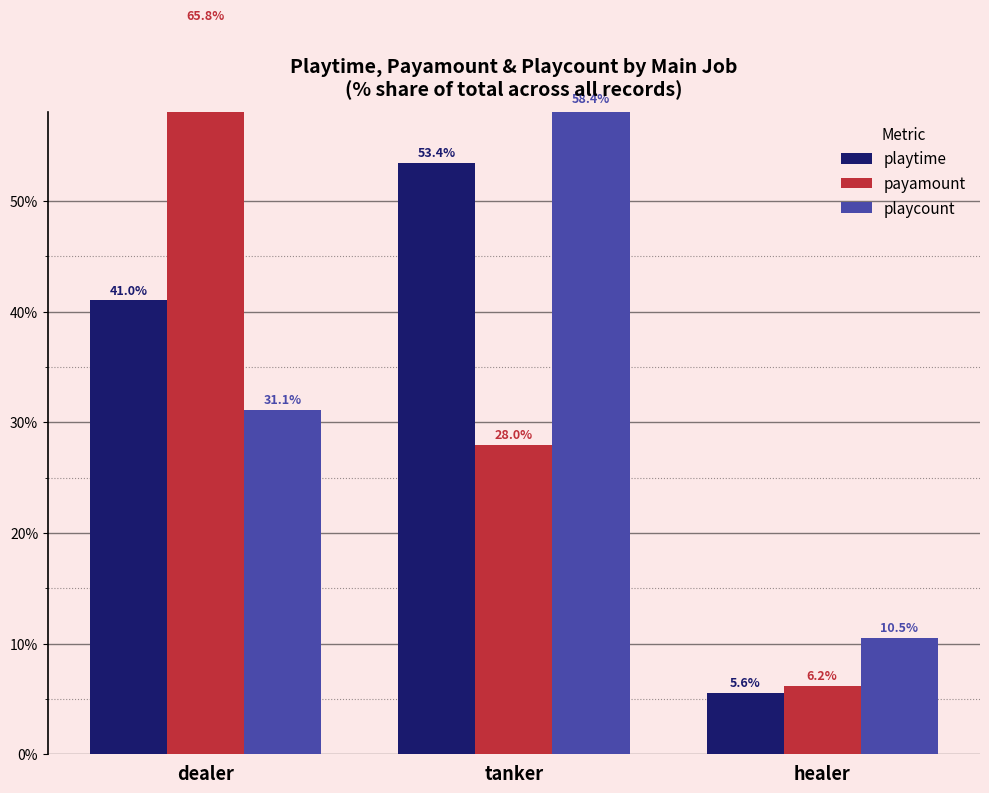

List the series in order of their peak value, highest first.

payamount, playcount, playtime